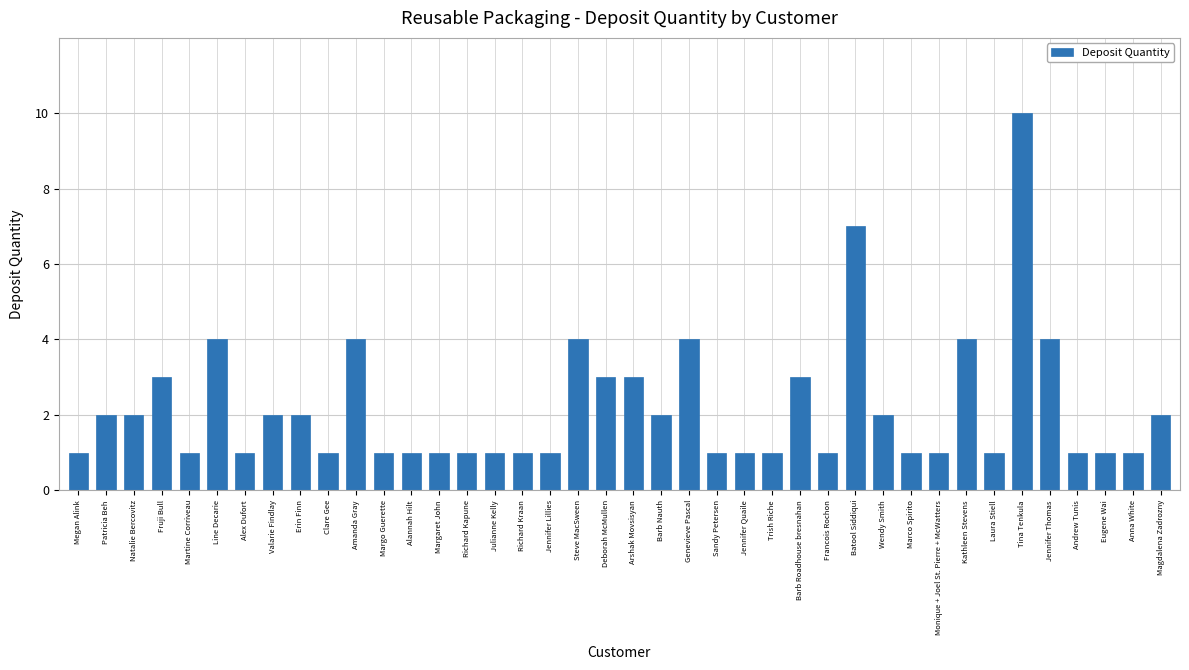

What value does the data have at Line Decarie?

4